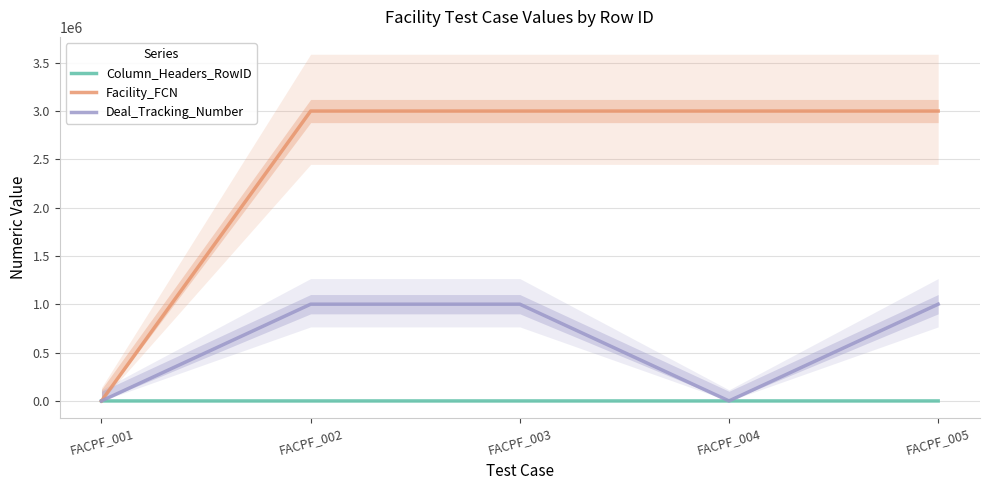

What is the sum of all Column_Headers_RowID values?

20